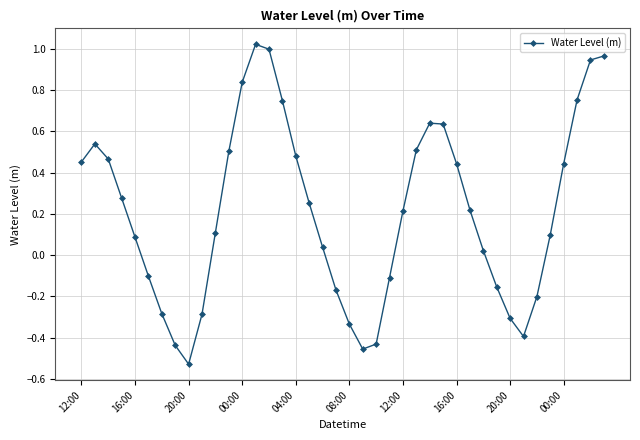

How many points are lower than both their immediate neighbors (excluding endpoints)?

3